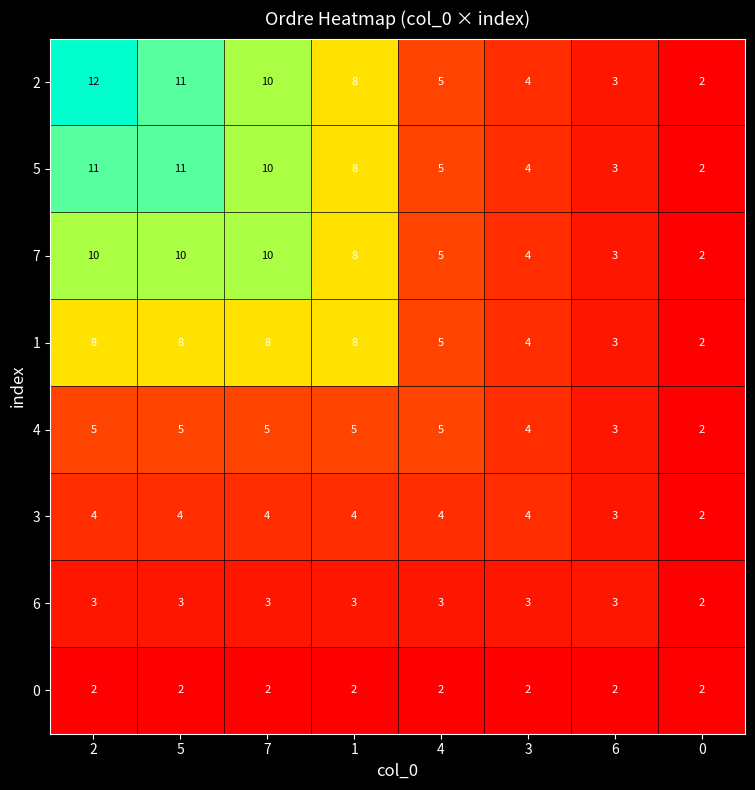

What is the greatest value displayed?

12